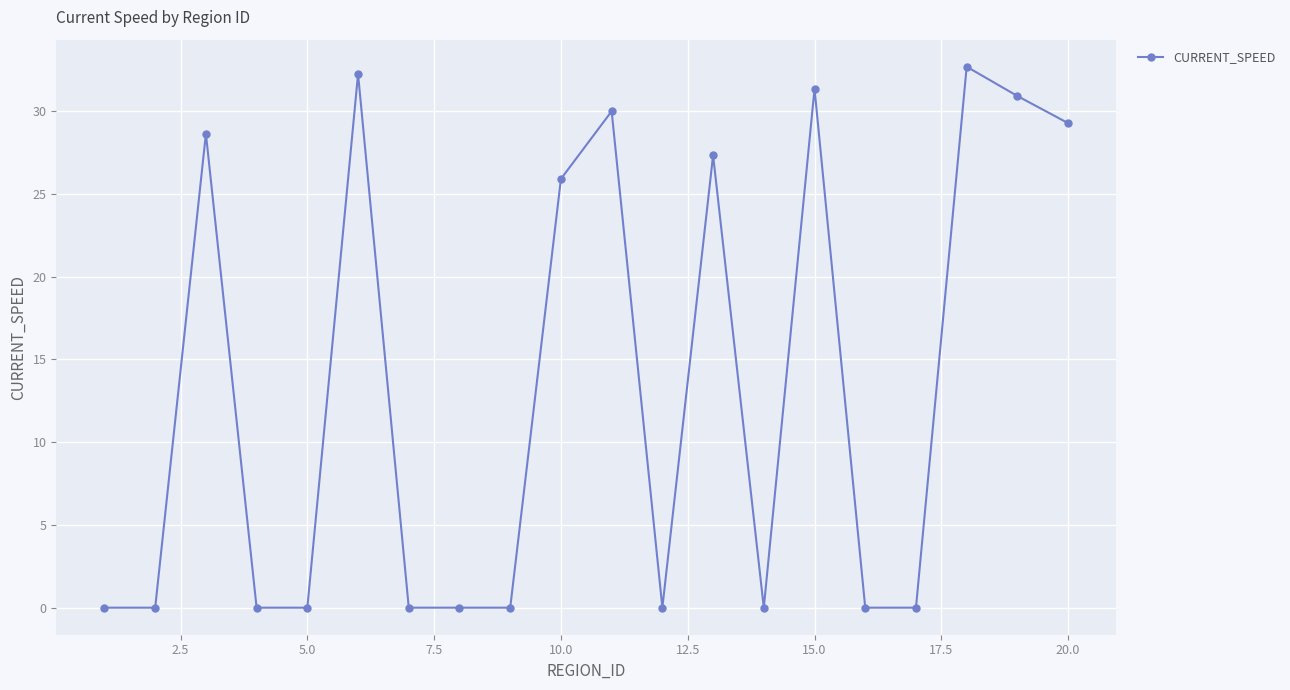

What is the difference between the maximum and minimum values?

32.7